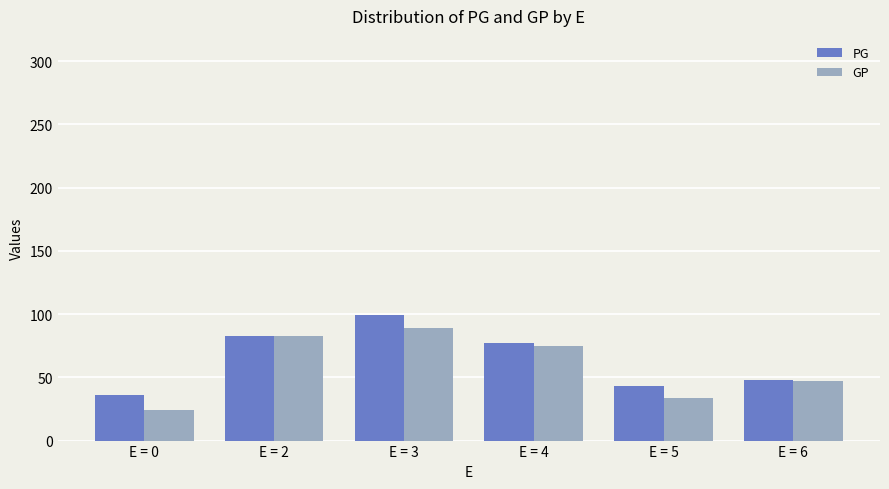

What is the value of the GP bar at the 3rd from the left?

89